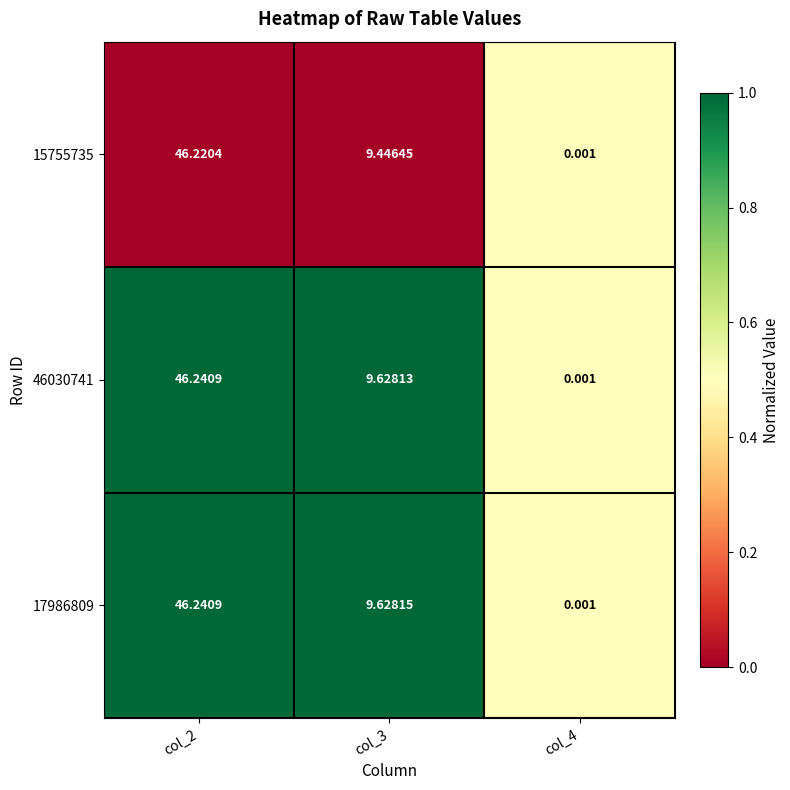

Is the value of 15755735 at col_4 greater than the value of 17986809 at col_3?

No